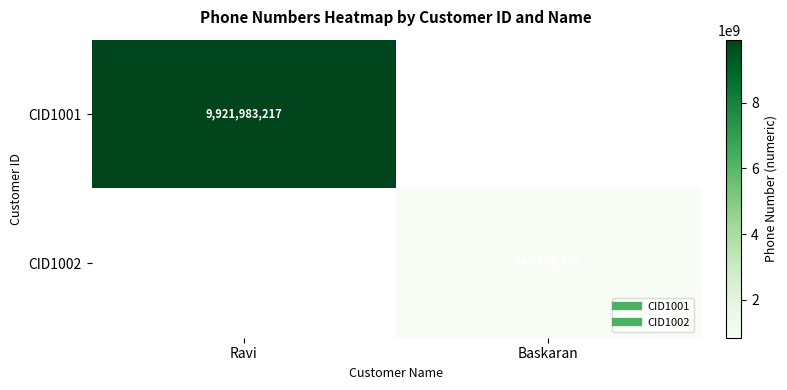

True or false: CID1001 has a value of 5233609714 at Ravi.

False